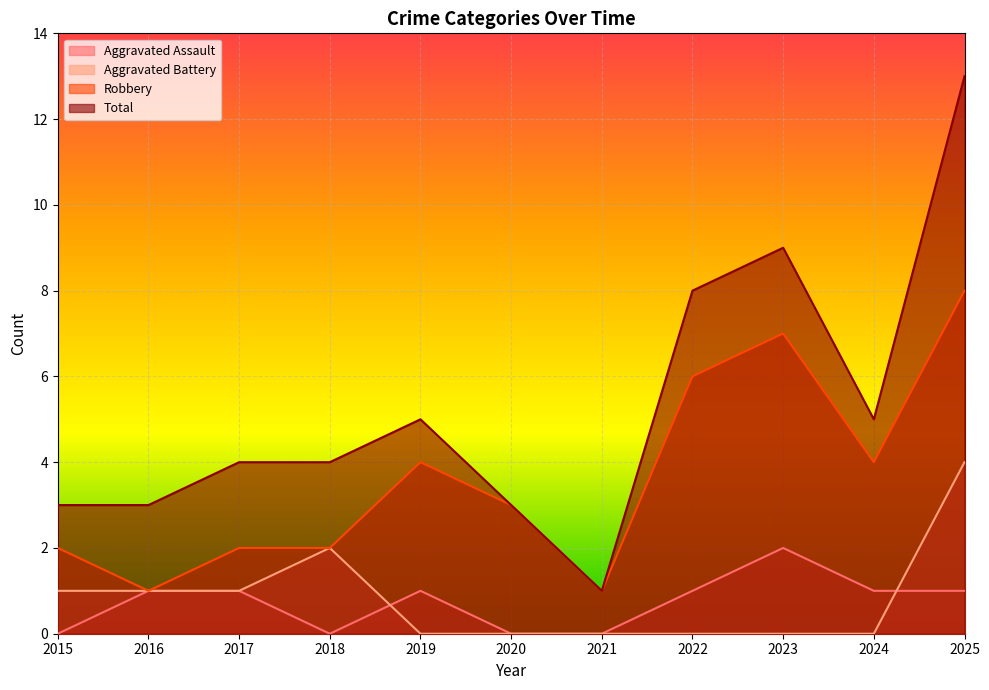

What is the value of the Total point at the 3rd from the left?

4